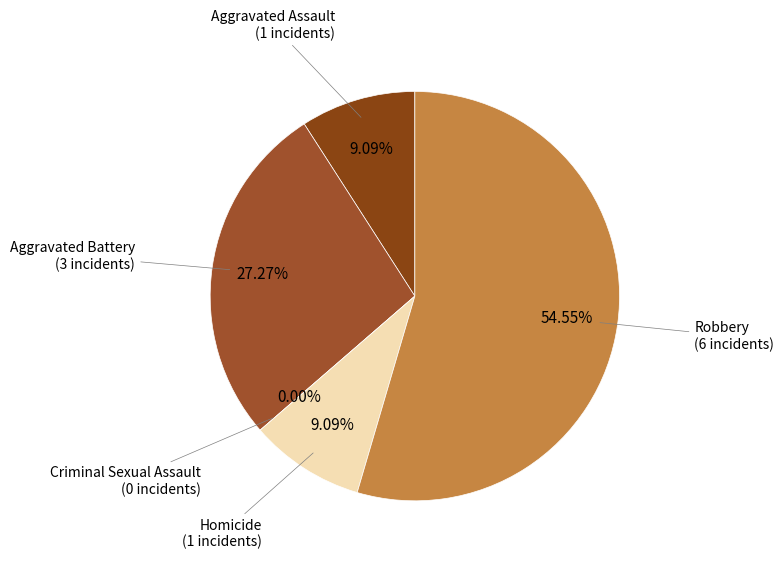

How many segments does this pie chart have?

5